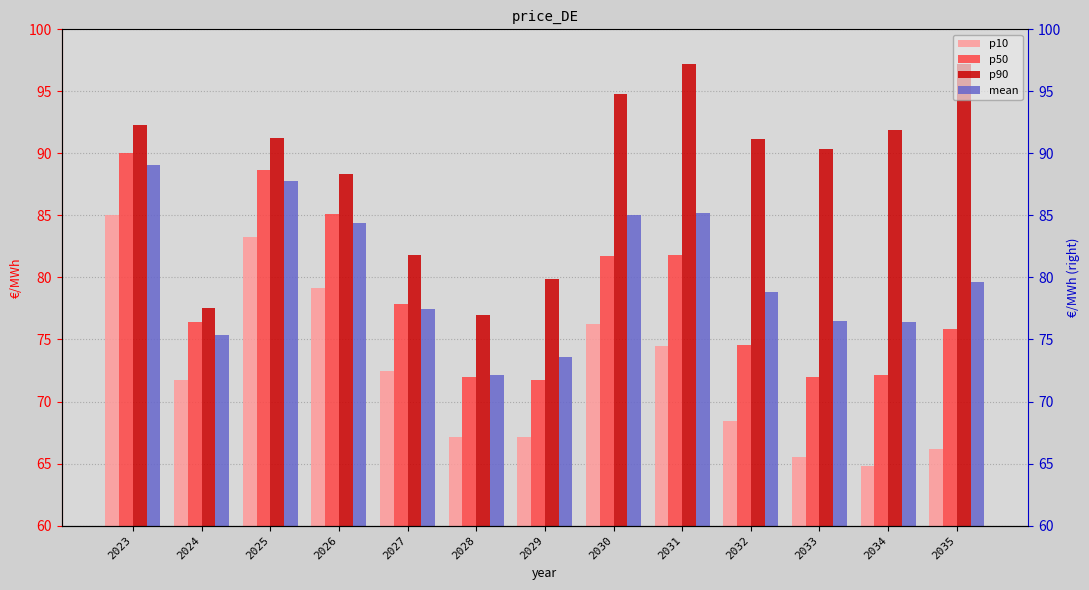

How many groups of bars are there?

13